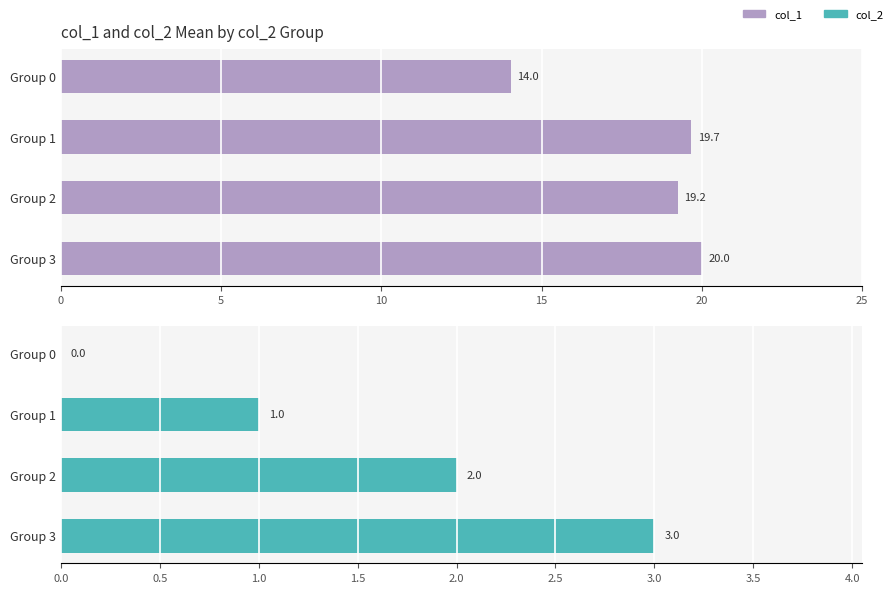

What is the average value of the col_1 series?

18.2